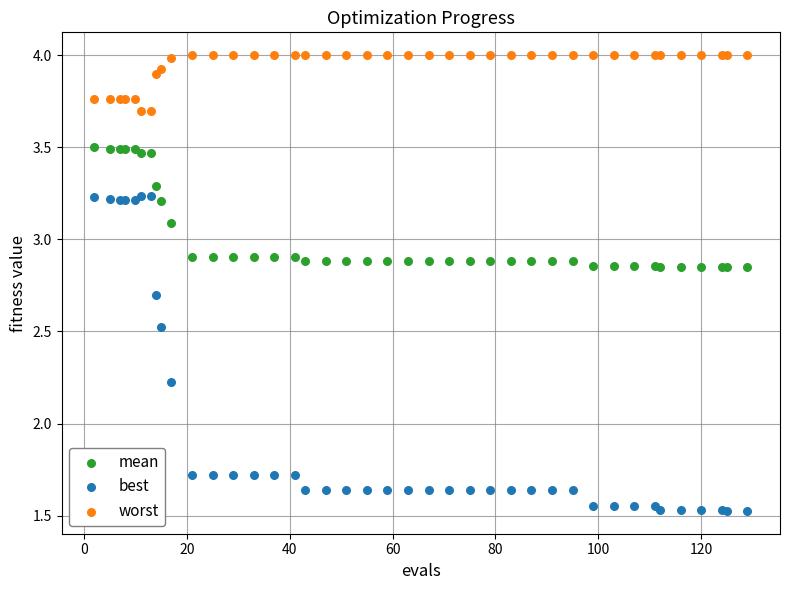

Which series has the largest Y range (max minus min)?

best